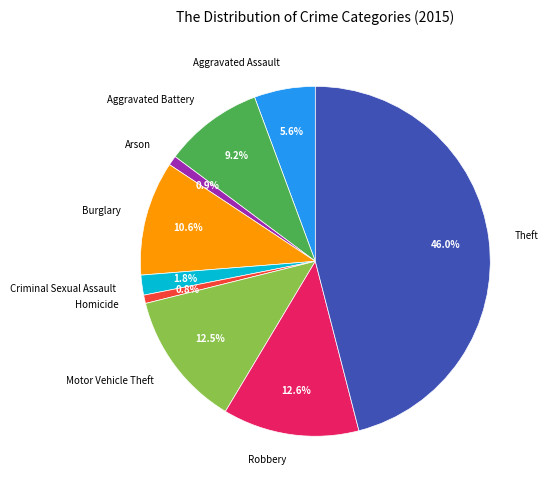

Does any single category account for the majority?

No